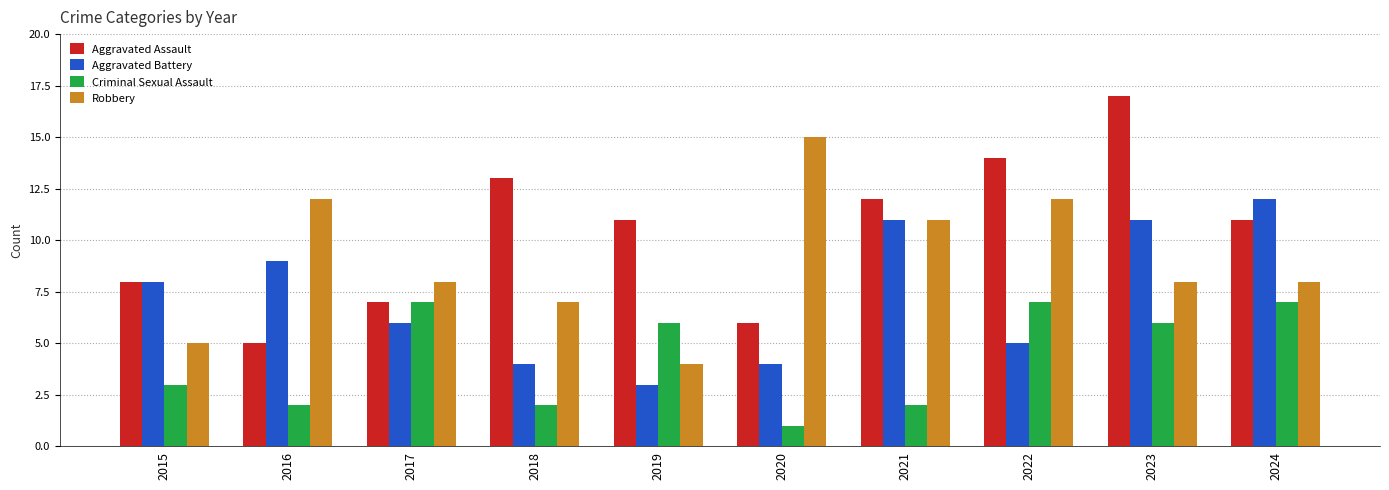

Reading left to right, what are all the values shown in this chart?

Aggravated Assault: 8	5	7	13	11	6	12	14	17	11
Aggravated Battery: 8	9	6	4	3	4	11	5	11	12
Criminal Sexual Assault: 3	2	7	2	6	1	2	7	6	7
Robbery: 5	12	8	7	4	15	11	12	8	8